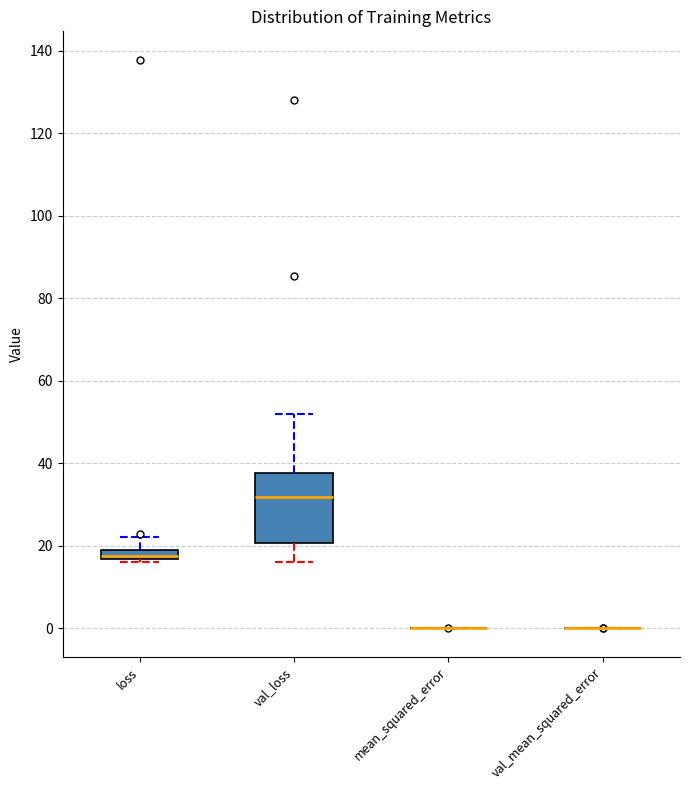

Comparing the boxes themselves (not the whiskers), which one is the tallest?

val_loss